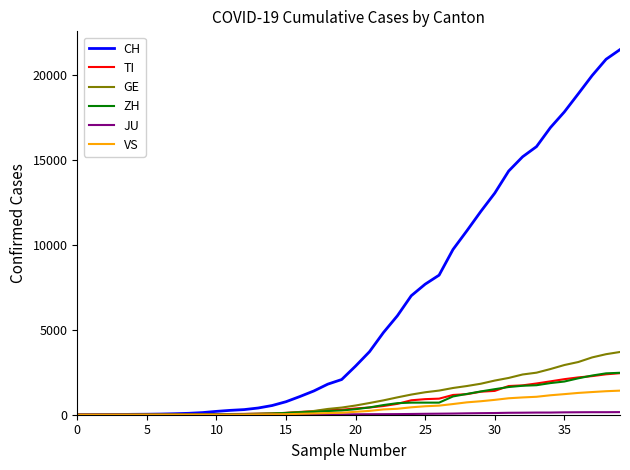

Which series has the largest range (max minus min)?

CH